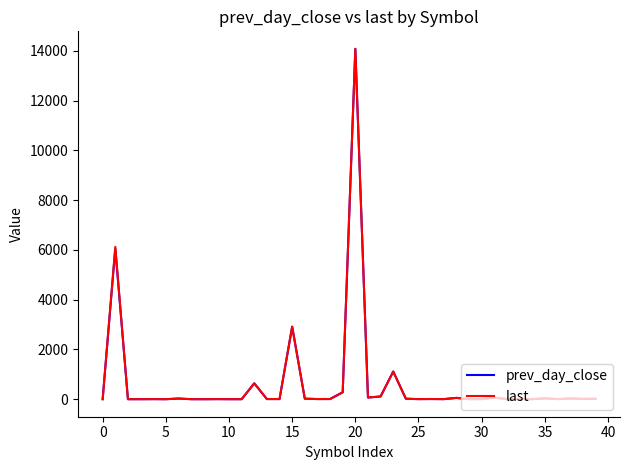

Which series has the widest spread of values?

last